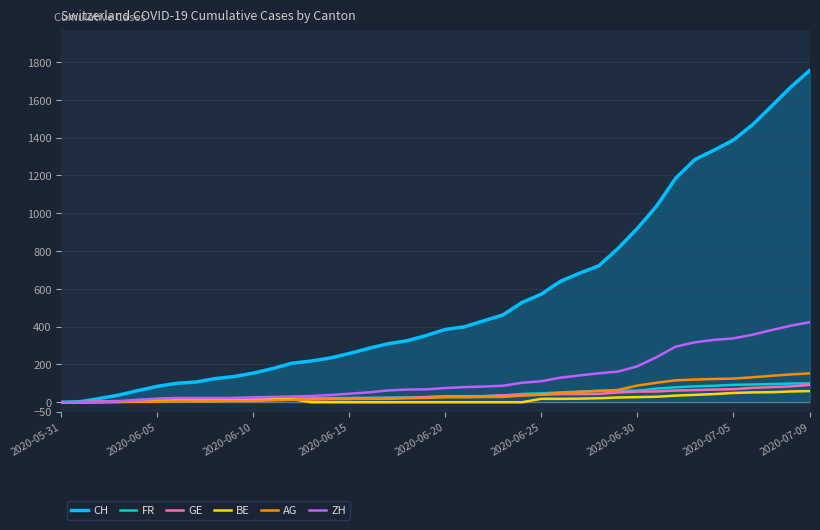

What is the highest value of the BE series?

59